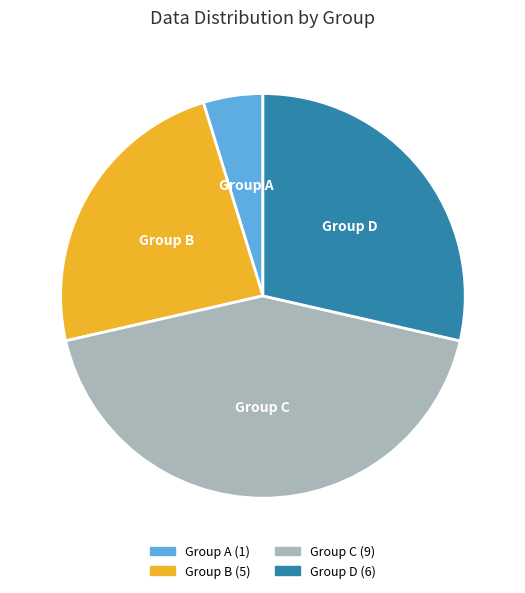

How many slices are in this pie chart?

4